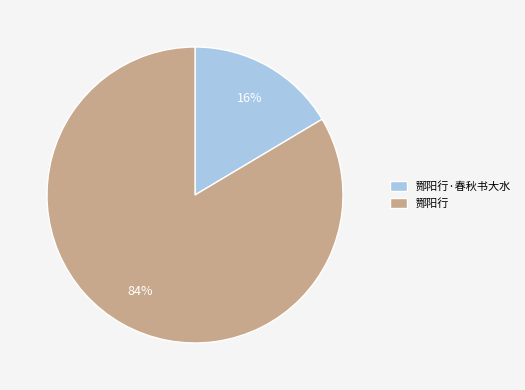

Is the sum of 酂阳行 and 酂阳行·春秋书大水 greater than half?

Yes